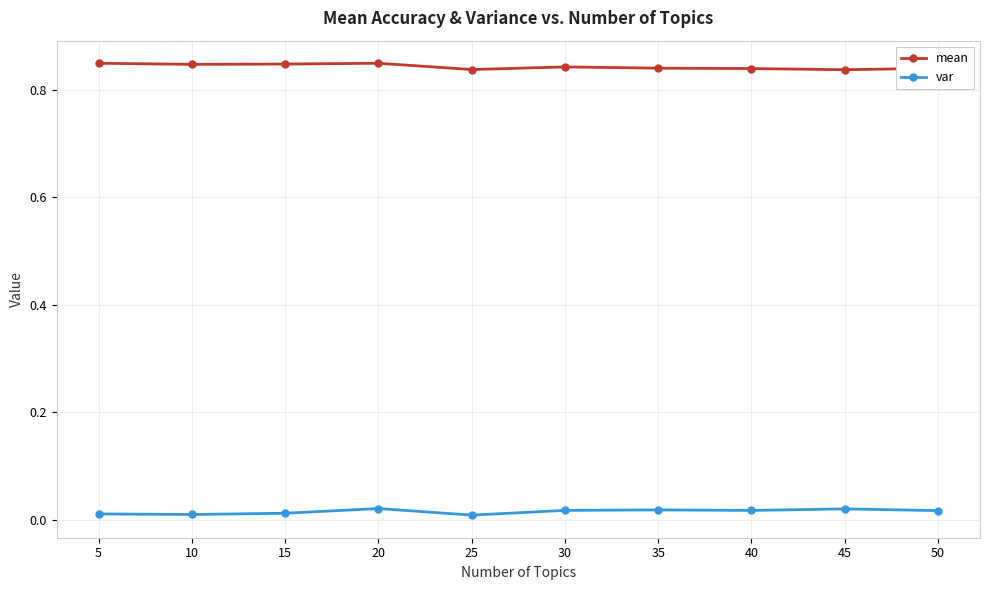

Rank the series at 25 from highest to lowest value.

mean, var